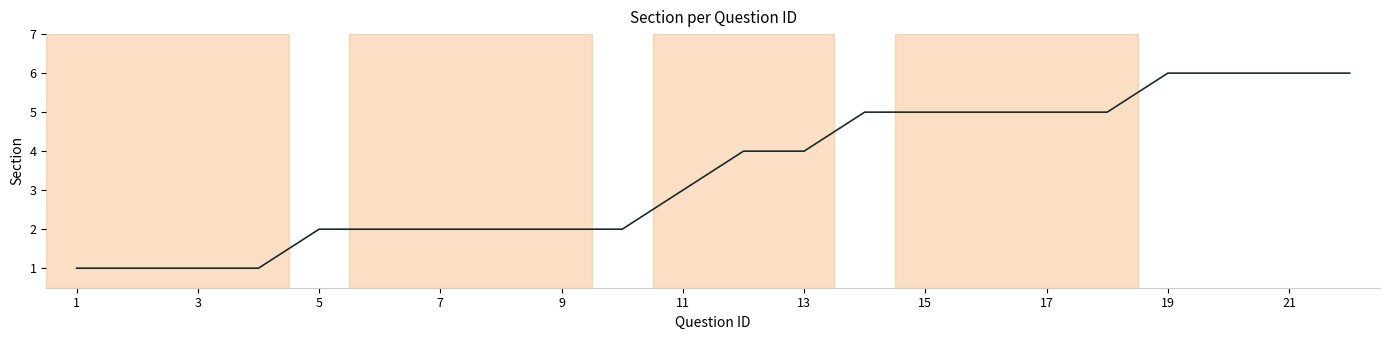

What is the difference between the maximum and minimum values?

5